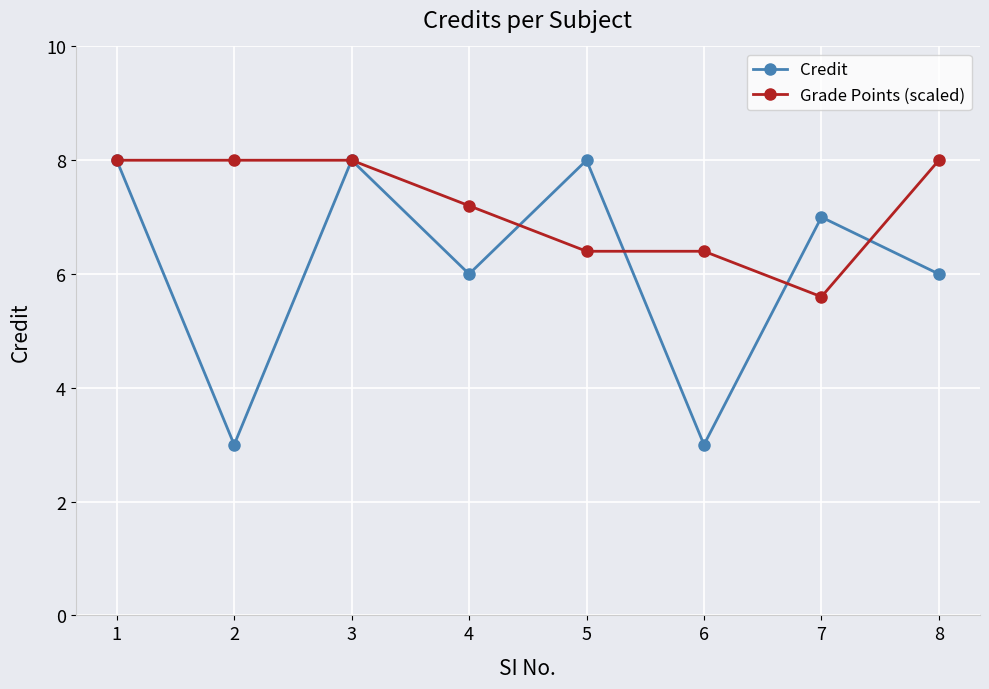

Reading right to left, list all the values displayed in this chart.

Credit: 6.0	7.0	3.0	8.0	6.0	8.0	3.0	8.0
Grade Points (scaled): 8.0	5.6	6.4	6.4	7.2	8.0	8.0	8.0